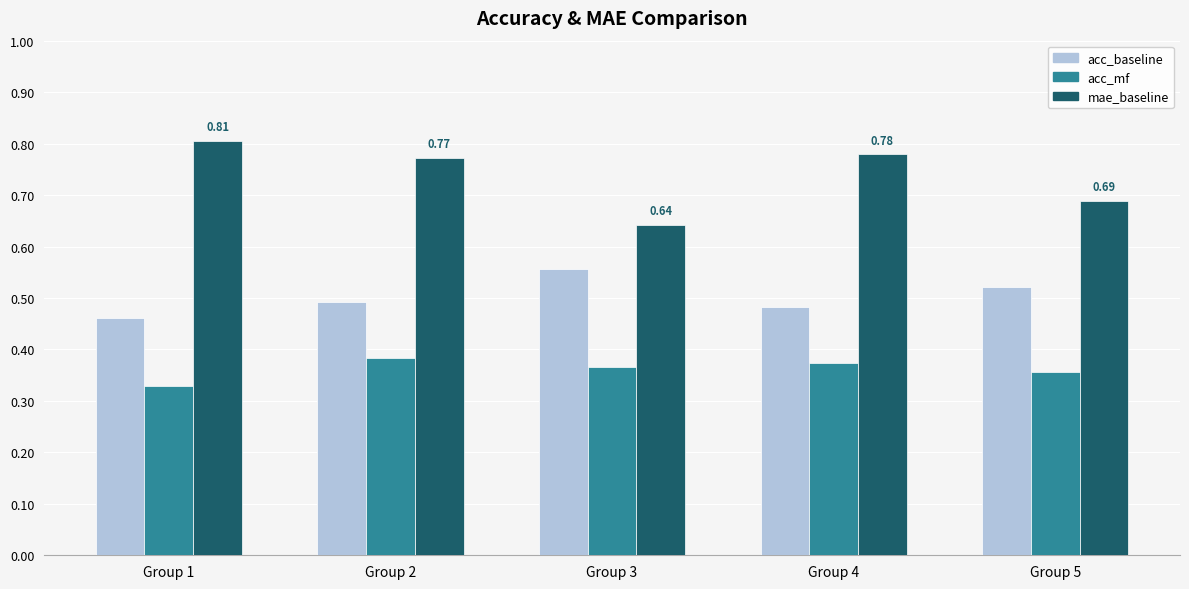

Rank the series by their maximum value, from lowest to highest.

acc_mf, acc_baseline, mae_baseline